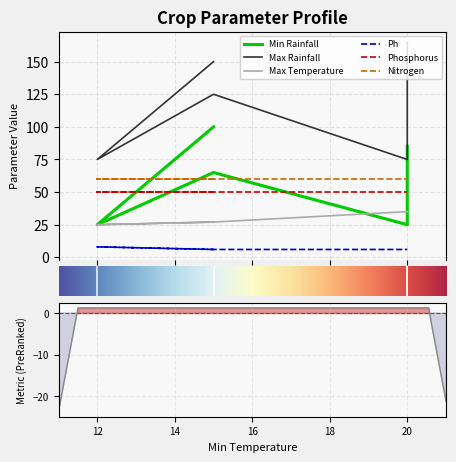

The Ph series shows 10 at 20. True or false?

False